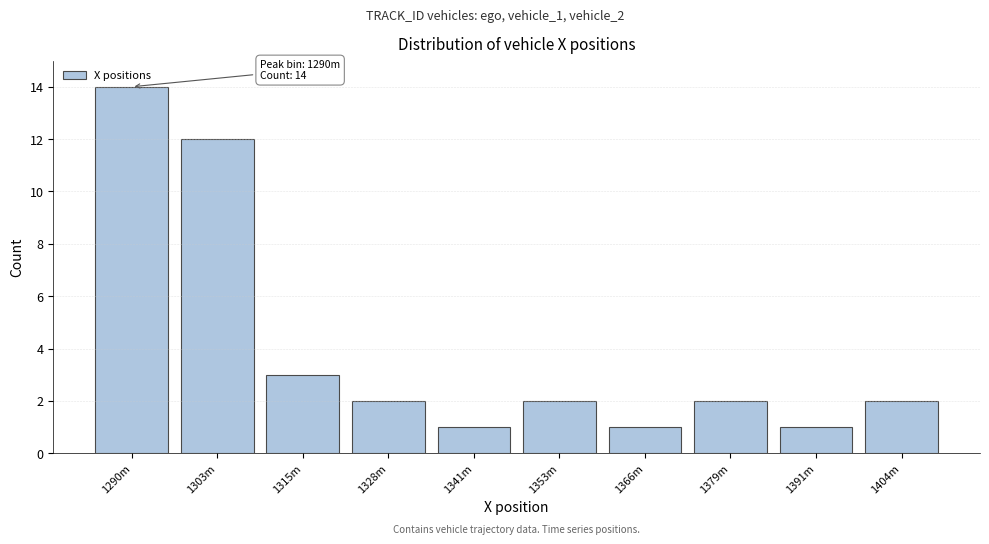

Reading left to right, list all the values displayed in this chart.

14	12	3	2	1	2	1	2	1	2